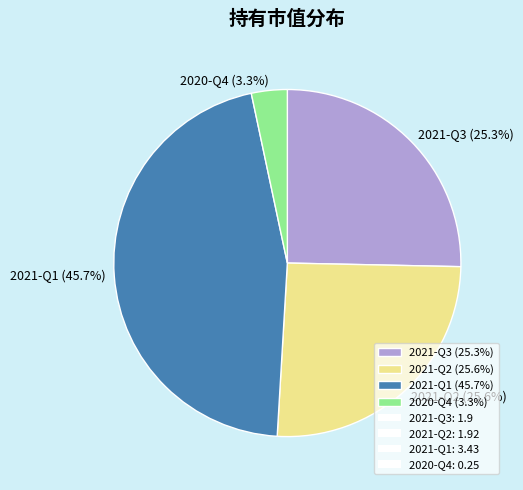

How many segments does this pie chart have?

4